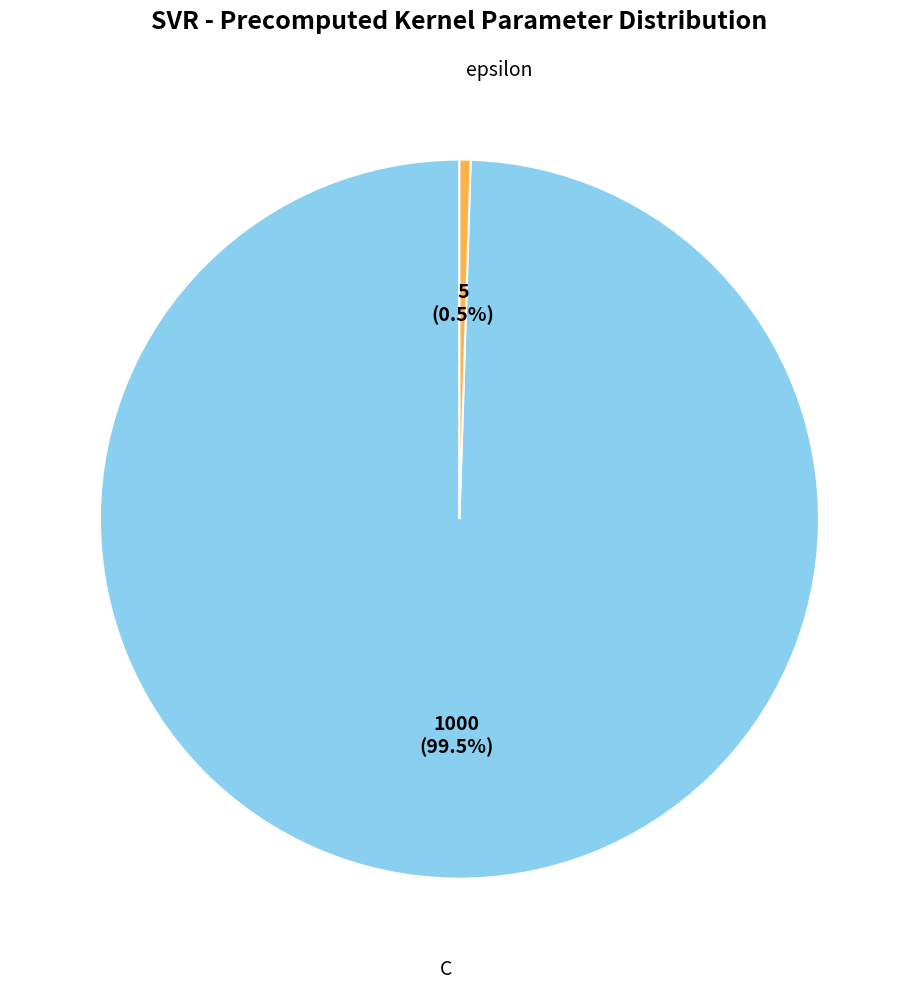

What is the smallest slice in the pie chart?

epsilon